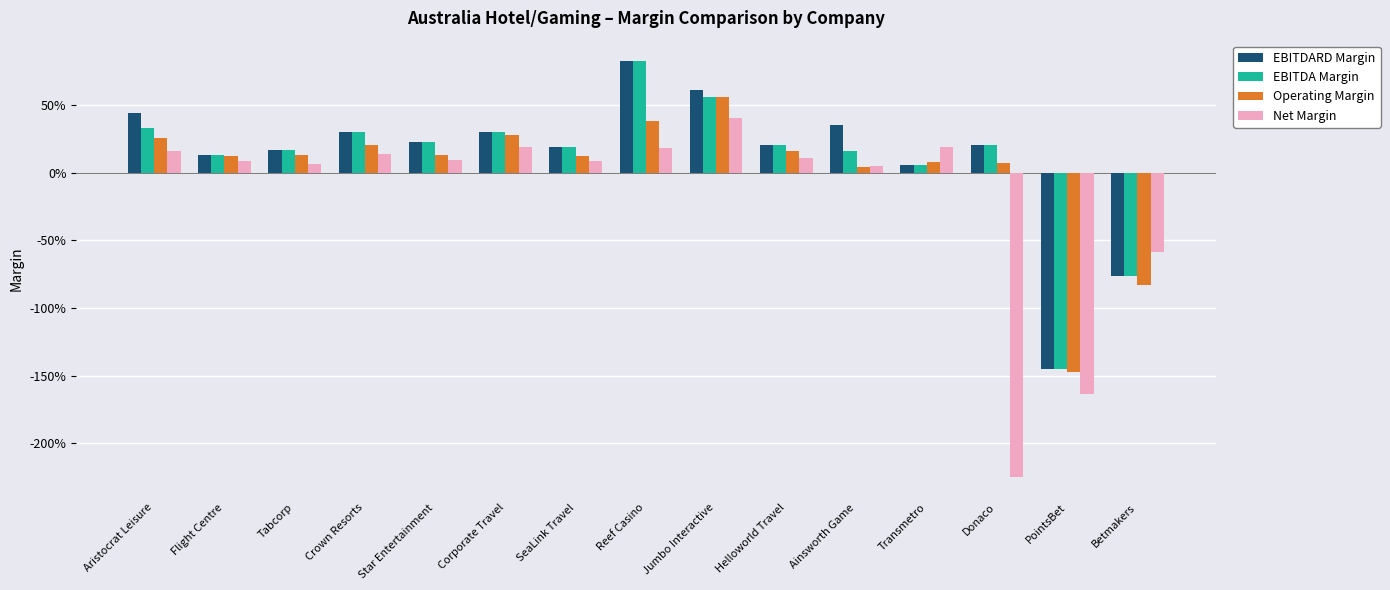

At which category does the chart reach its minimum across all series?

Donaco